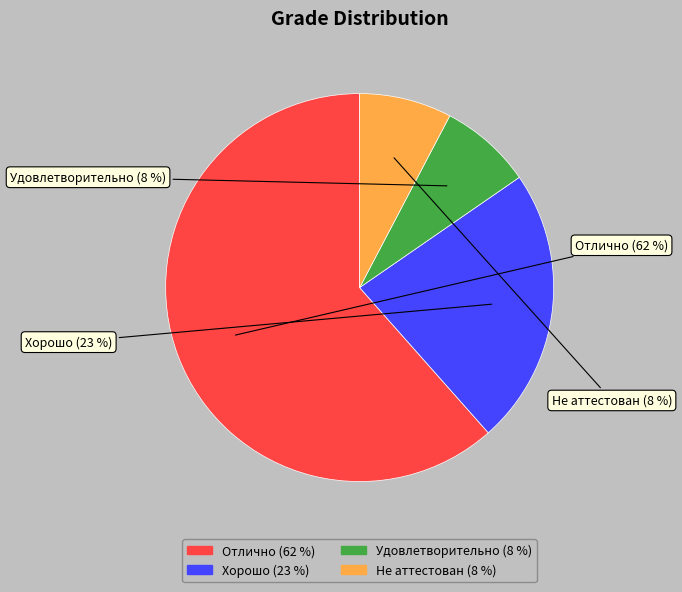

What is the largest slice in the pie chart?

Отлично